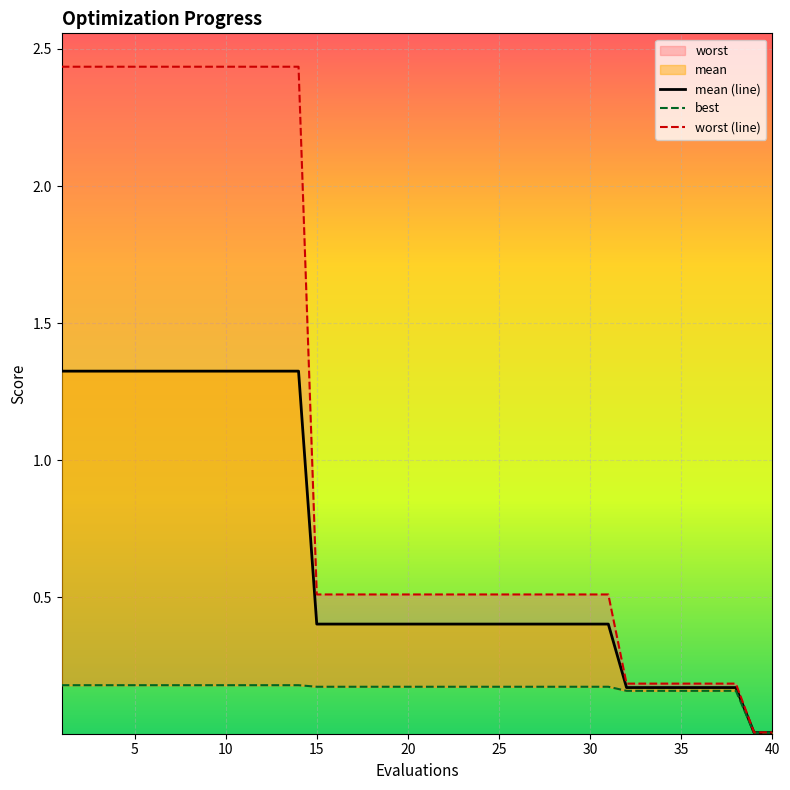

Which series has the largest total across all categories?

worst